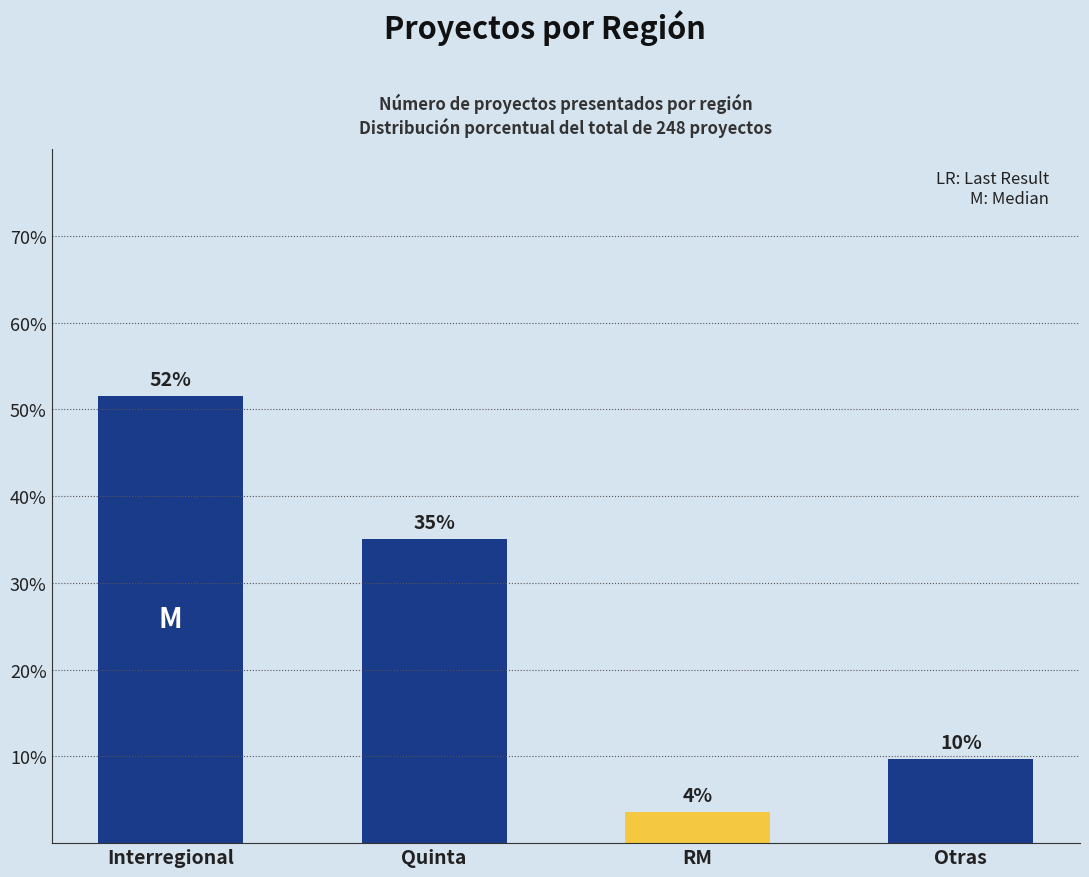

Rank the categories by value from lowest to highest.

RM, Otras, Quinta, Interregional